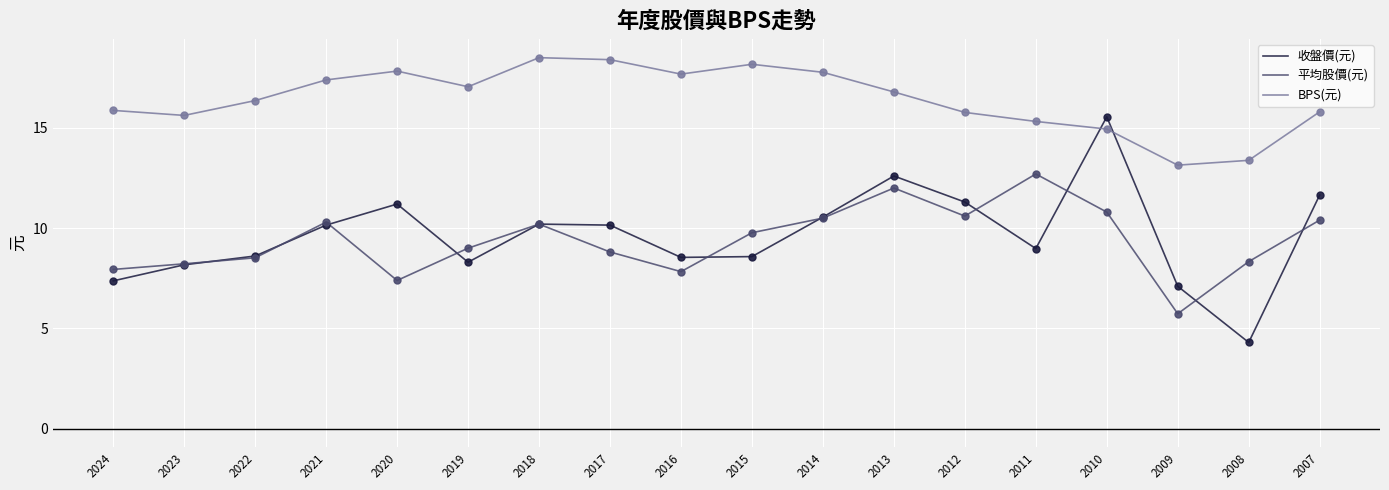

What is the total value across all series at 2023?

32.0